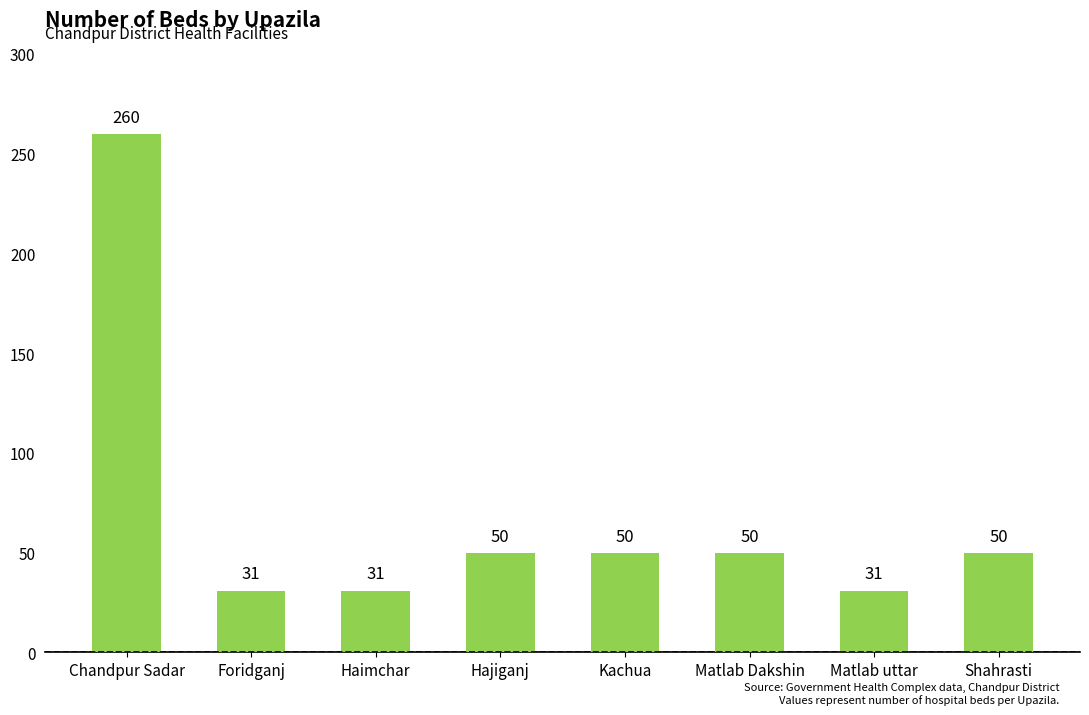

How many categories are shown in the chart?

8